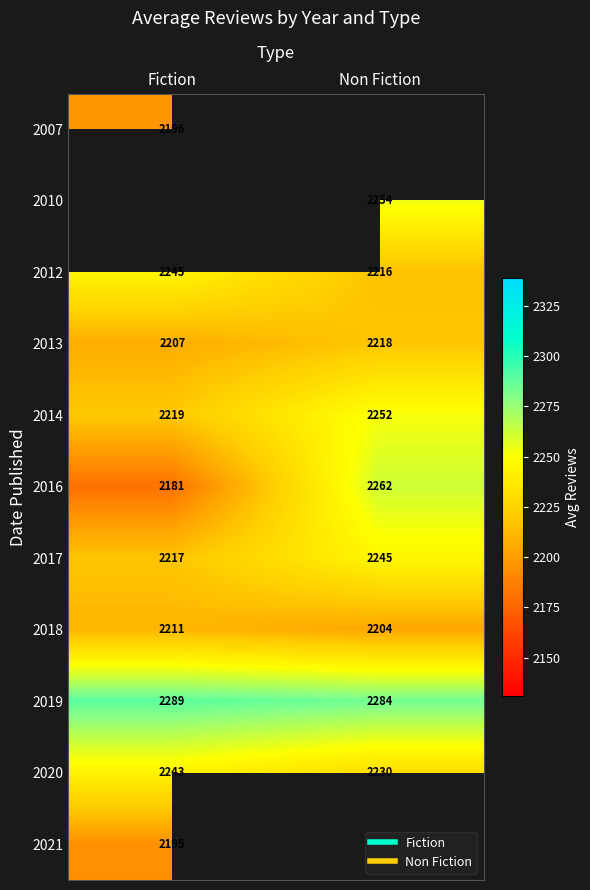

Between Non Fiction and Fiction, which is larger?

Fiction